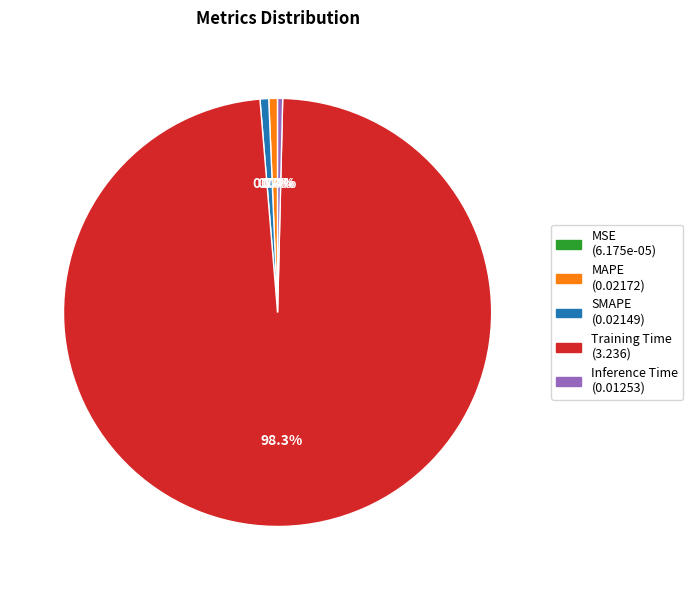

To the nearest percent, what is the combined percentage of Inference Time and SMAPE?

1%